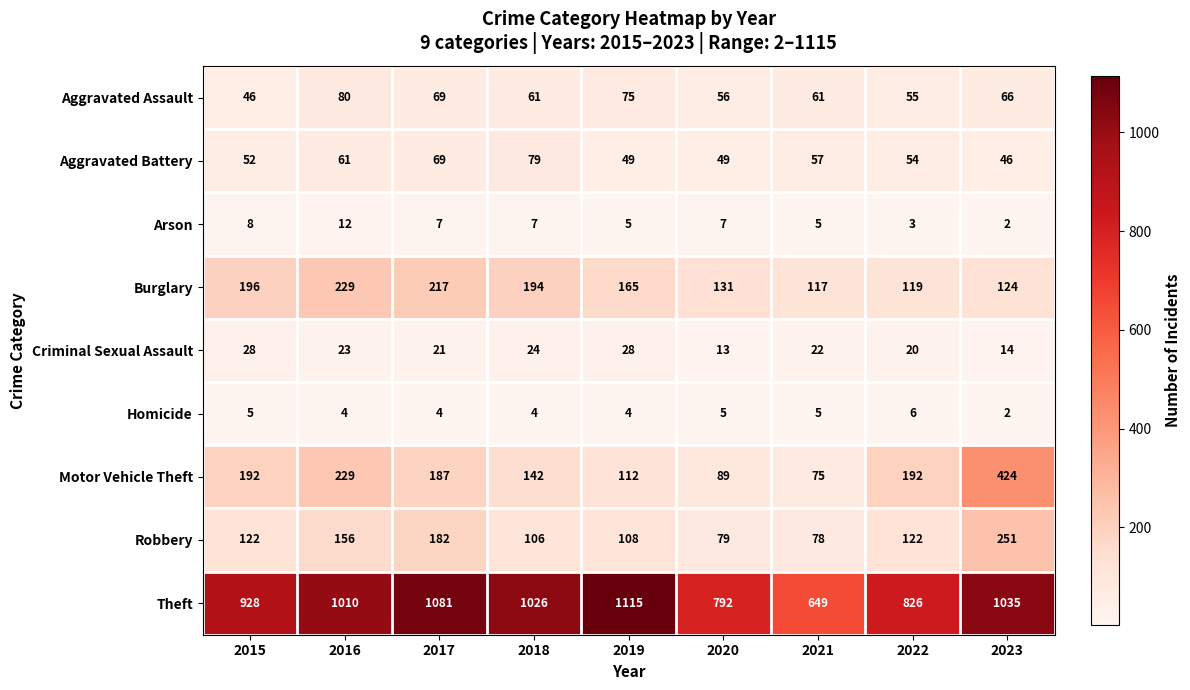

What is the difference between the maximum and minimum values in the Burglary series?

112